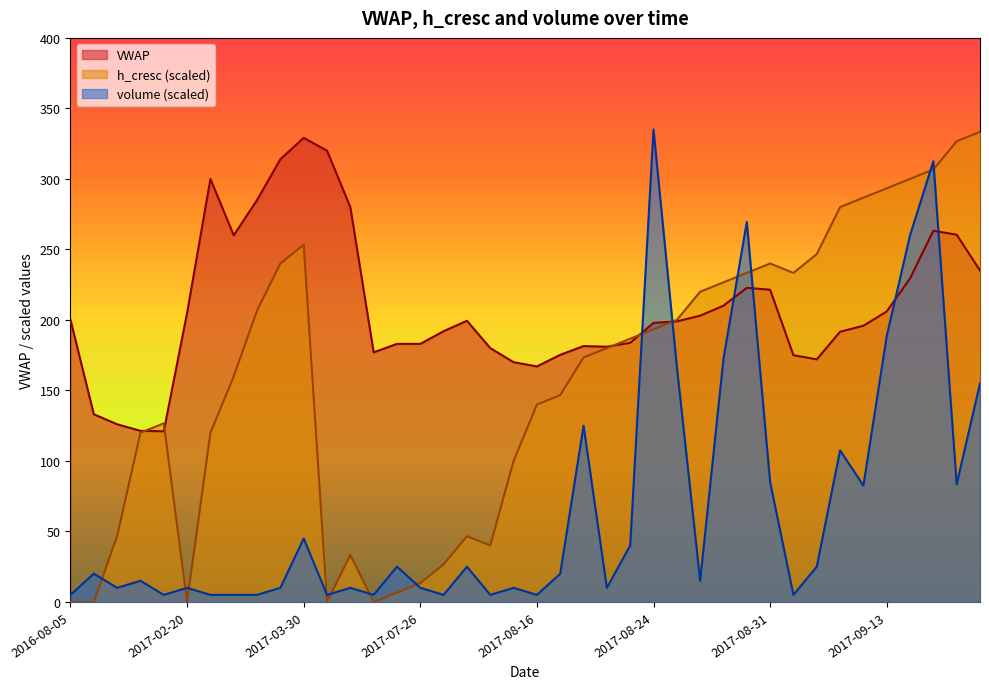

Which series ends up on top after the final intersection of VWAP and h_cresc?

h_cresc